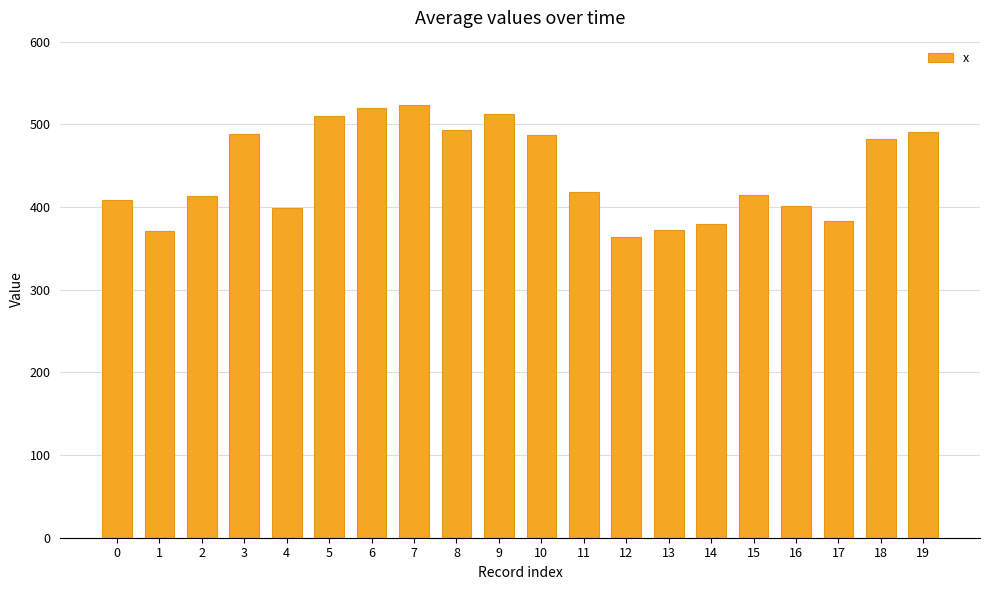

Count the number of data series in this chart.

1